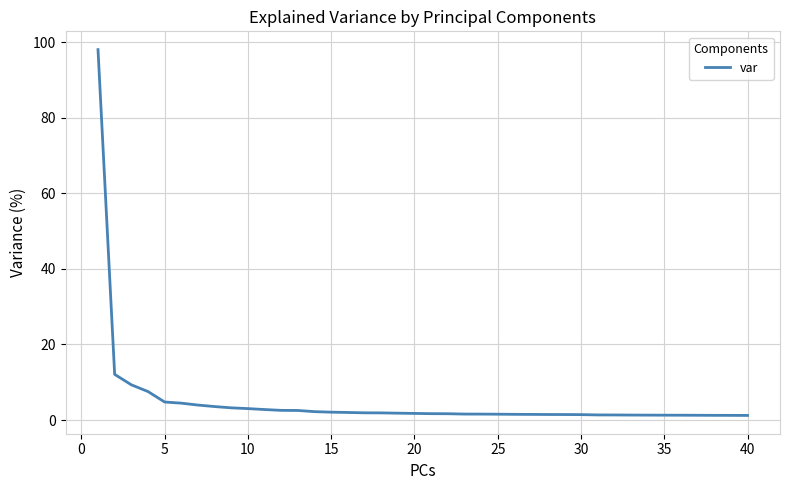

What is the difference between the maximum and minimum values?

96.8